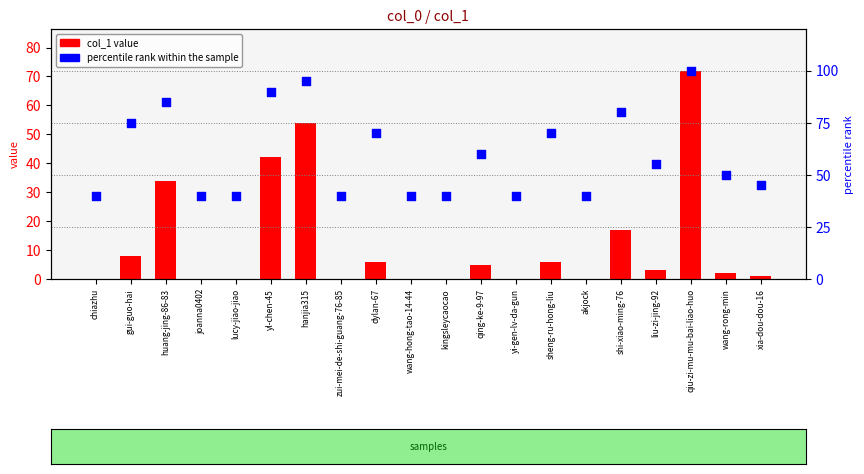

What is the total value across all series at qiu-zi-mu-mu-bai-liao-huo?

172.0